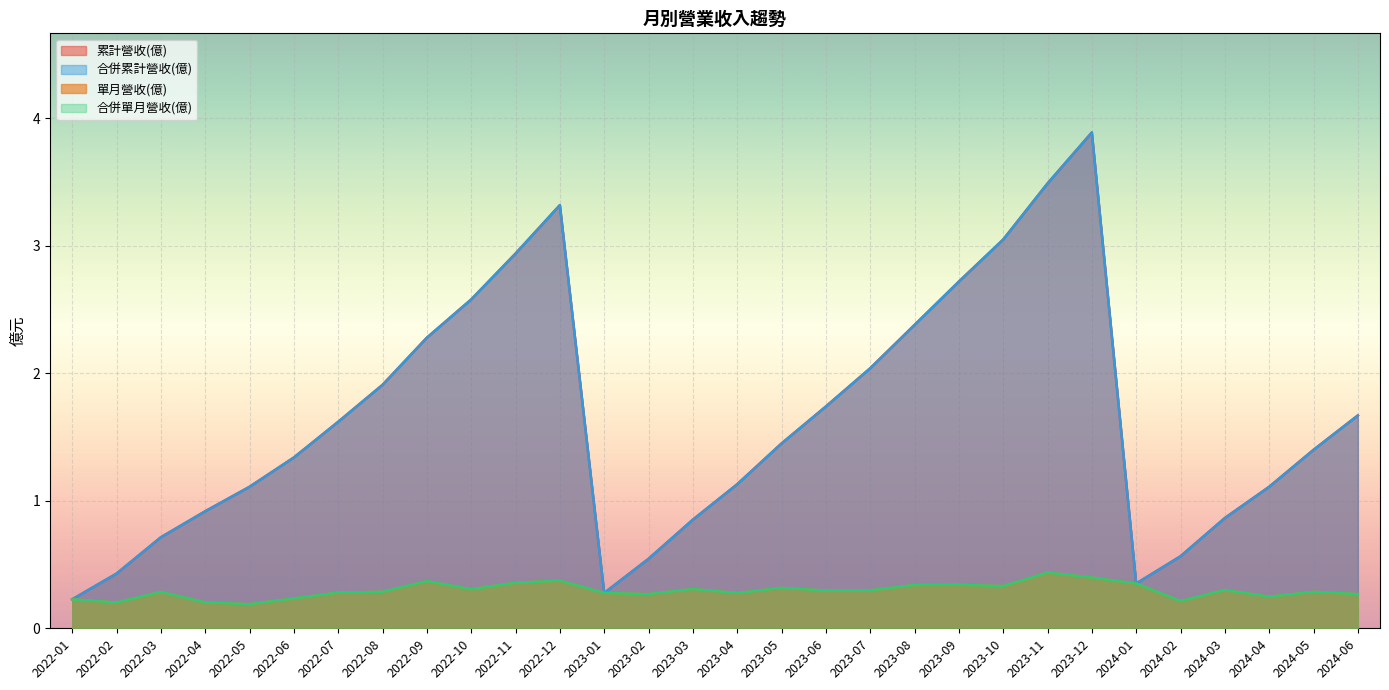

What is the value of the 合併單月營收(億) point at the 17th from the left?

0.3